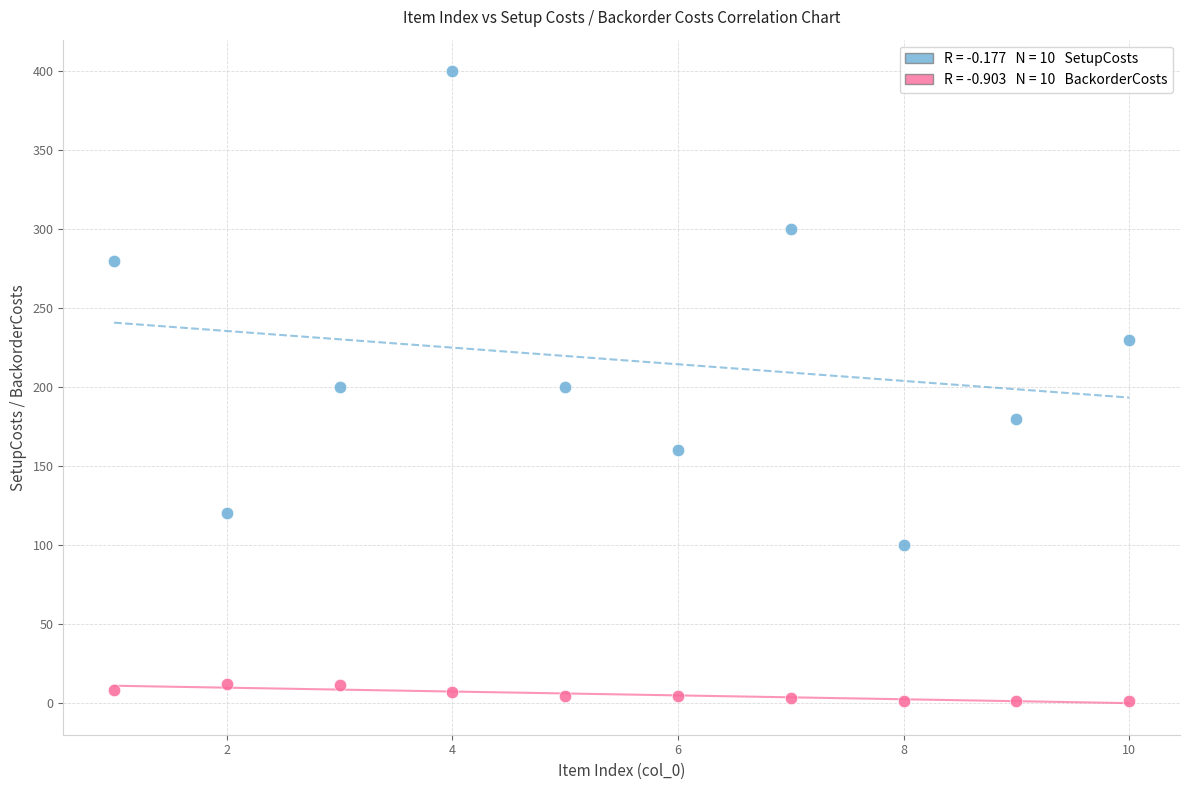

Across all data points, what is the range of Y values (max minus min)?

399